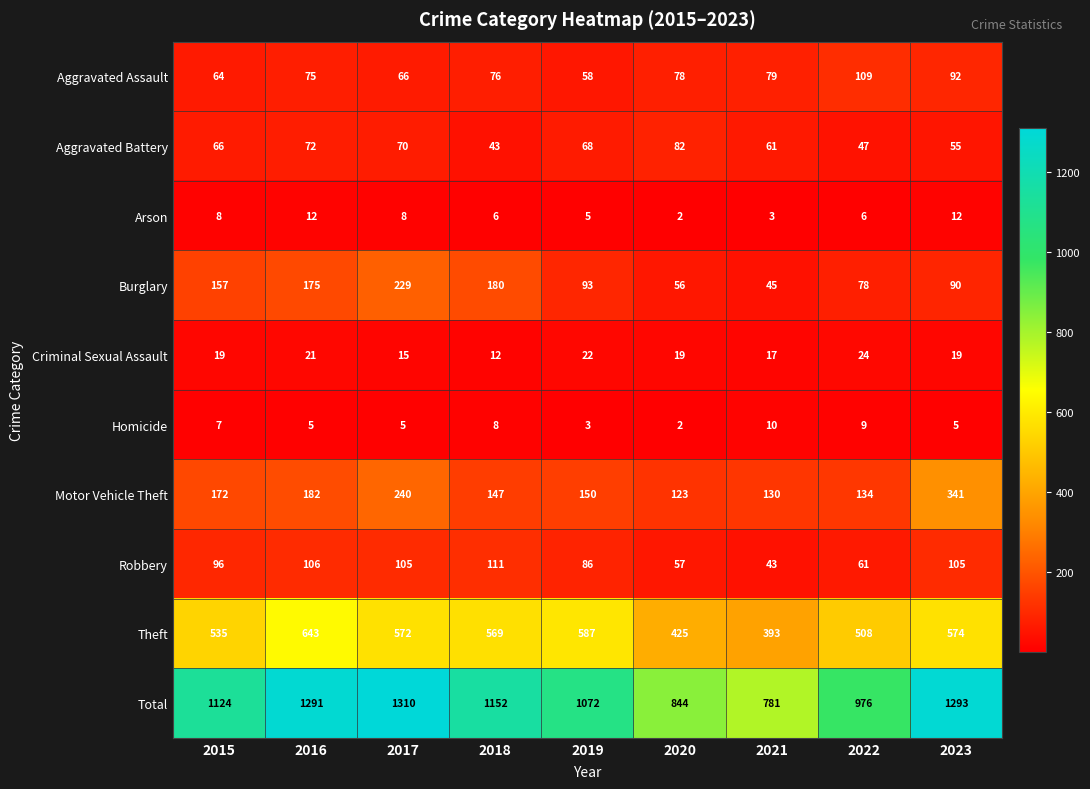

At 2018, list the series in order from largest to smallest.

Total, Theft, Burglary, Motor Vehicle Theft, Robbery, Aggravated Assault, Aggravated Battery, Criminal Sexual Assault, Homicide, Arson